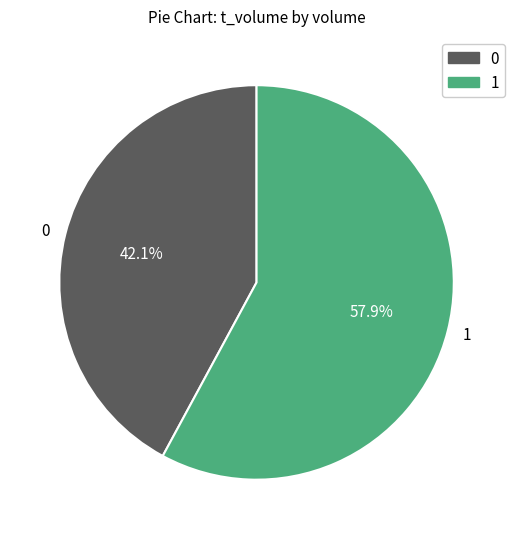

What is the ratio of the value at 1 to the value at 0?

1.4